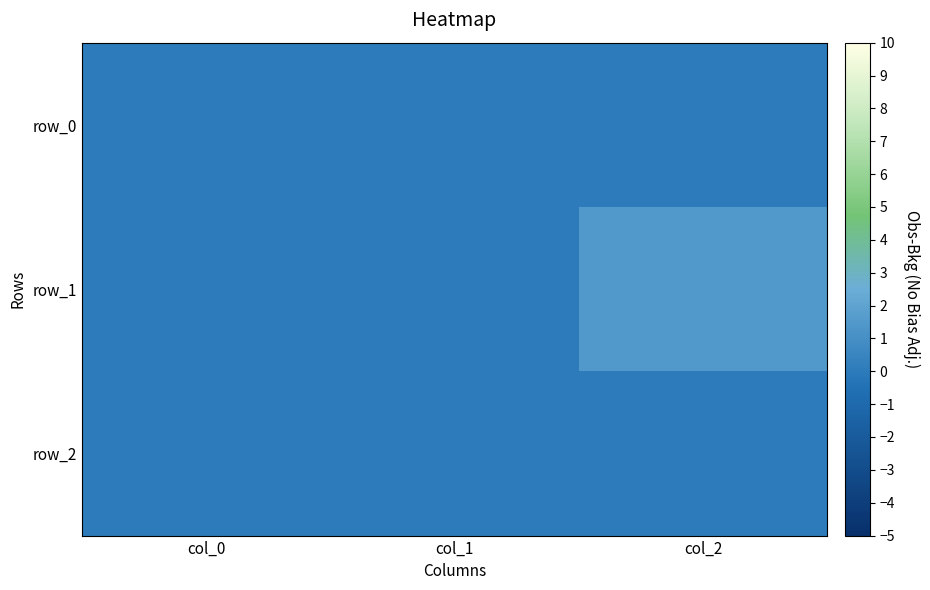

Reading left to right, transcribe all the data shown in this chart.

row_0: col_0=0.0	col_1=0.0	col_2=0.0
row_1: col_0=0.0	col_1=0.0	col_2=1.5
row_2: col_0=0.0	col_1=0.0	col_2=0.0